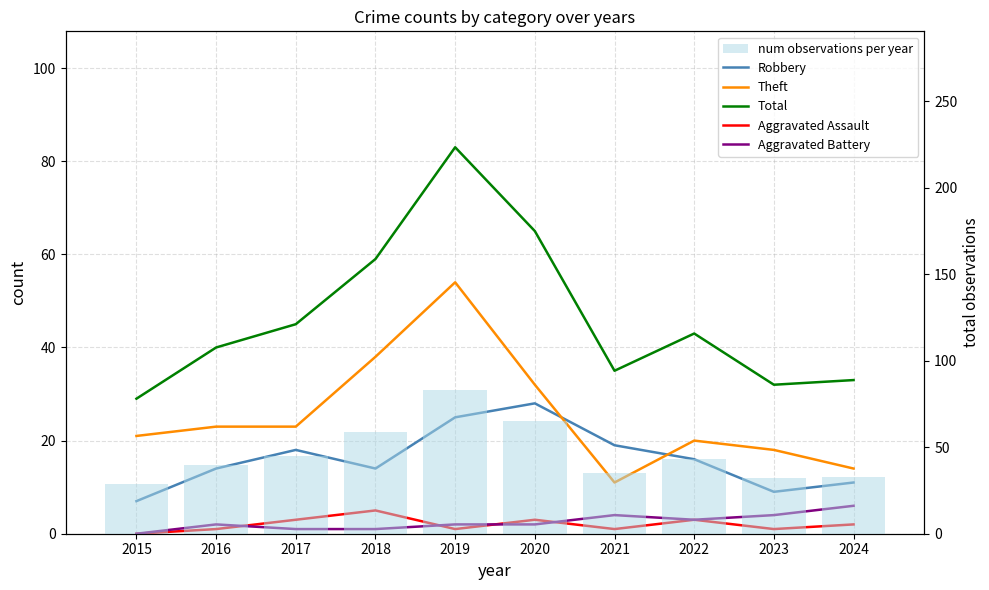

What is the approximate value of Total at 2021?

35